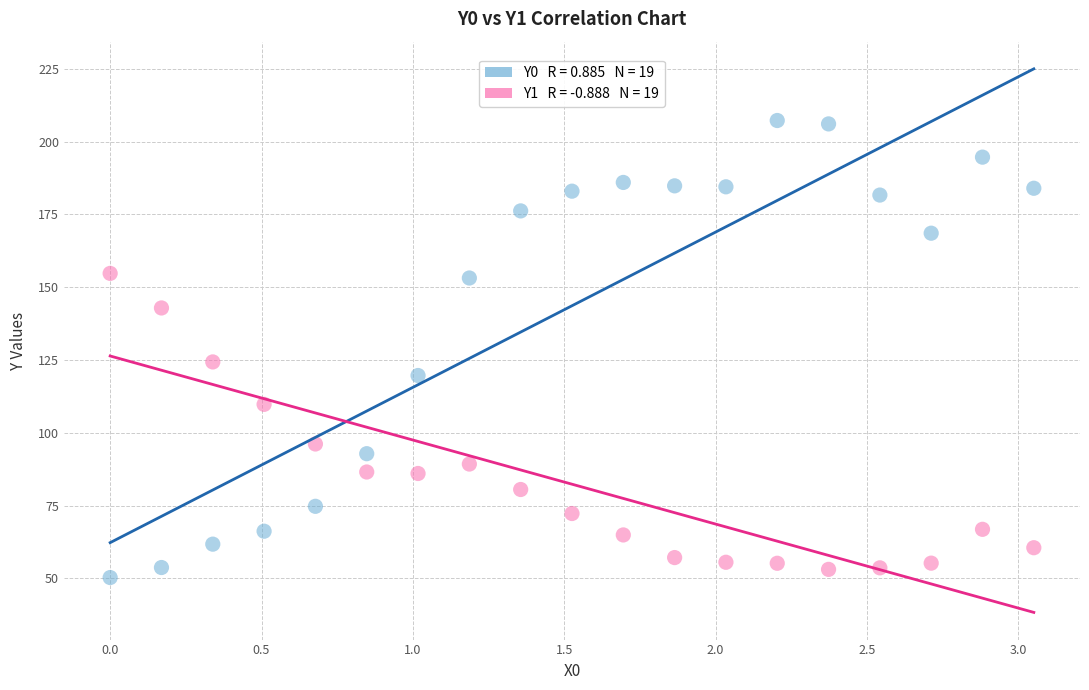

Across all data points, what is the range of Y values (max minus min)?

157.0